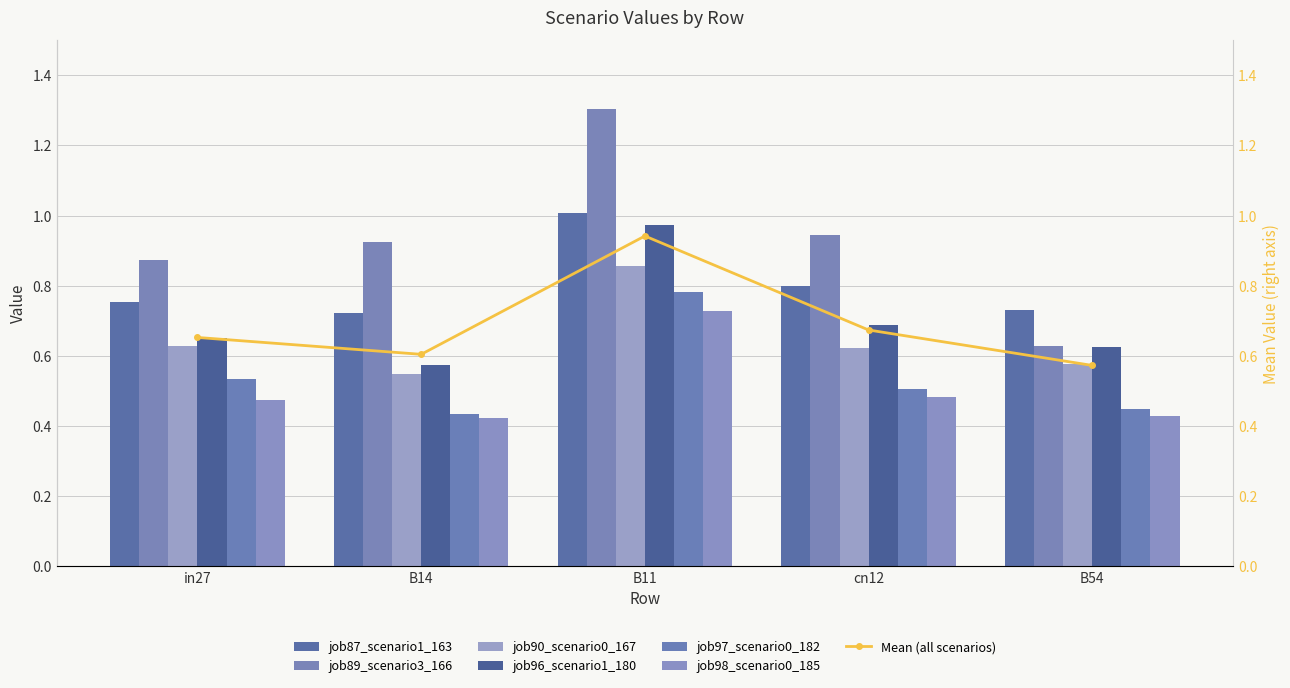

What is the label of the 3rd bar from the right?

B11